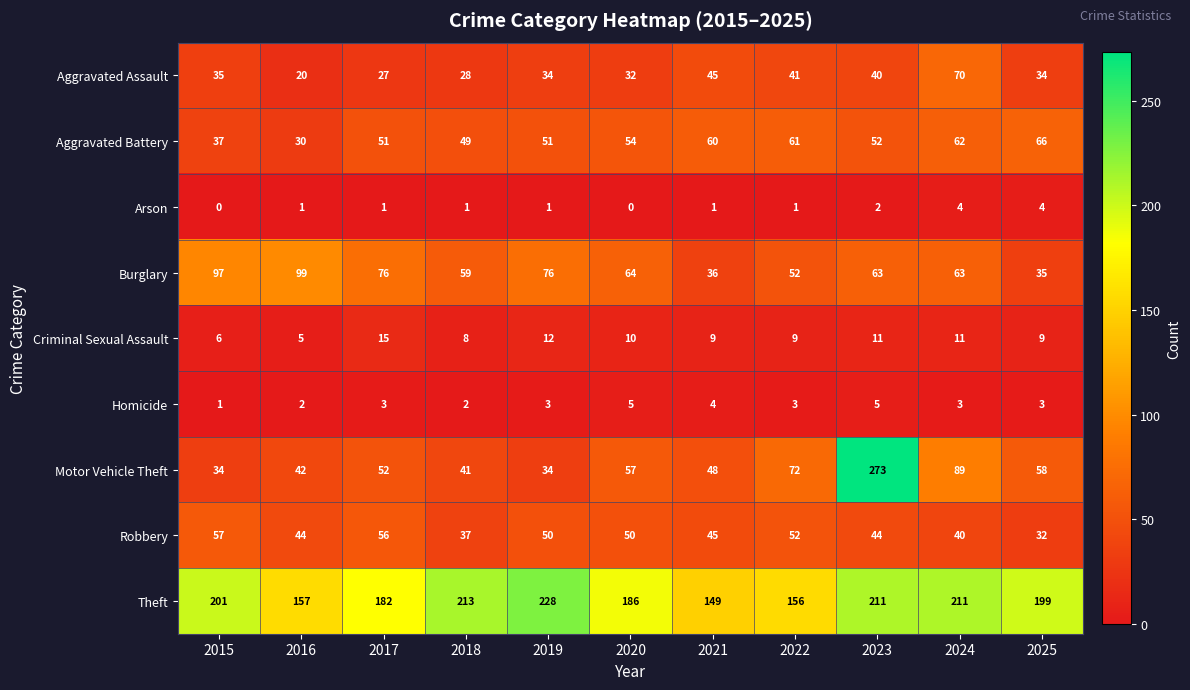

Which series has the largest total across all categories?

Theft